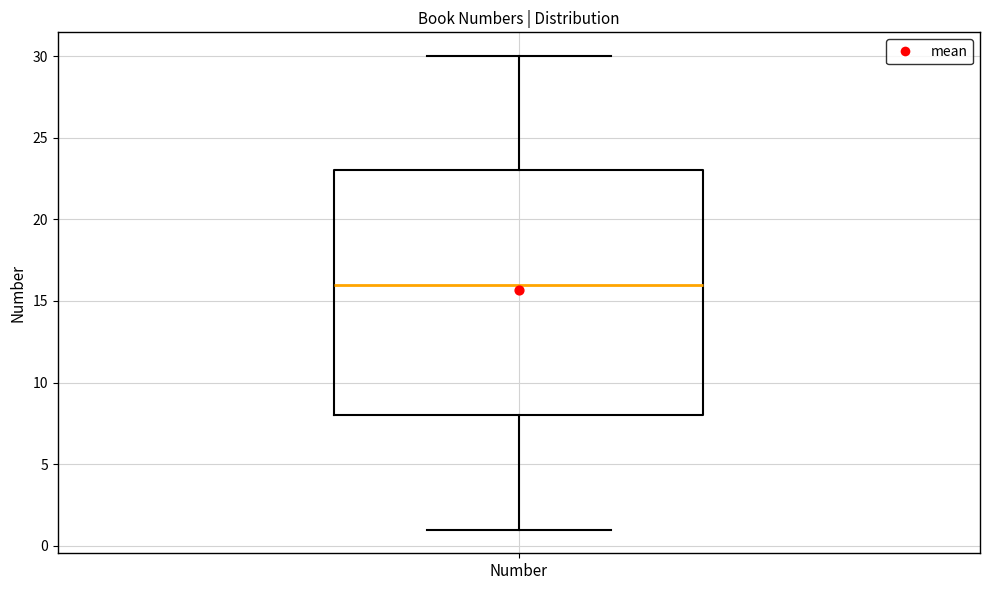

Where does the upper whisker of the box for Number end on the y-axis? The values are not printed on the chart, so give them approximately, as read against the axis.

30